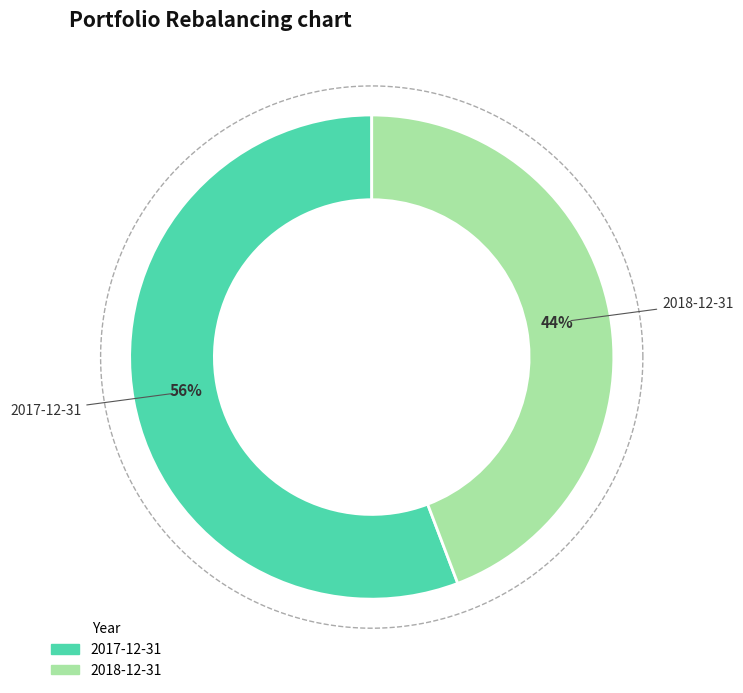

To the nearest percent, what portion does 2017-12-31 represent?

56%